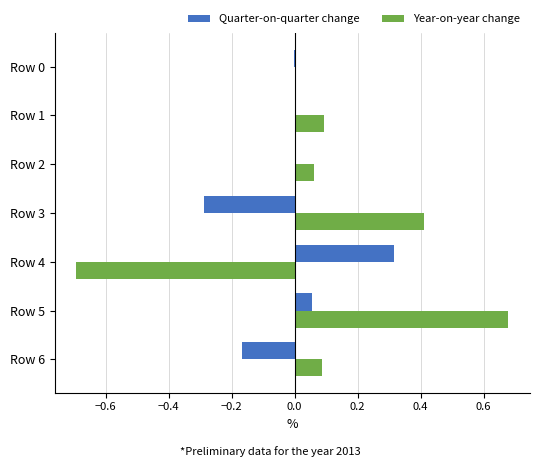

Read the Year-on-year change value at Row 3.

0.4